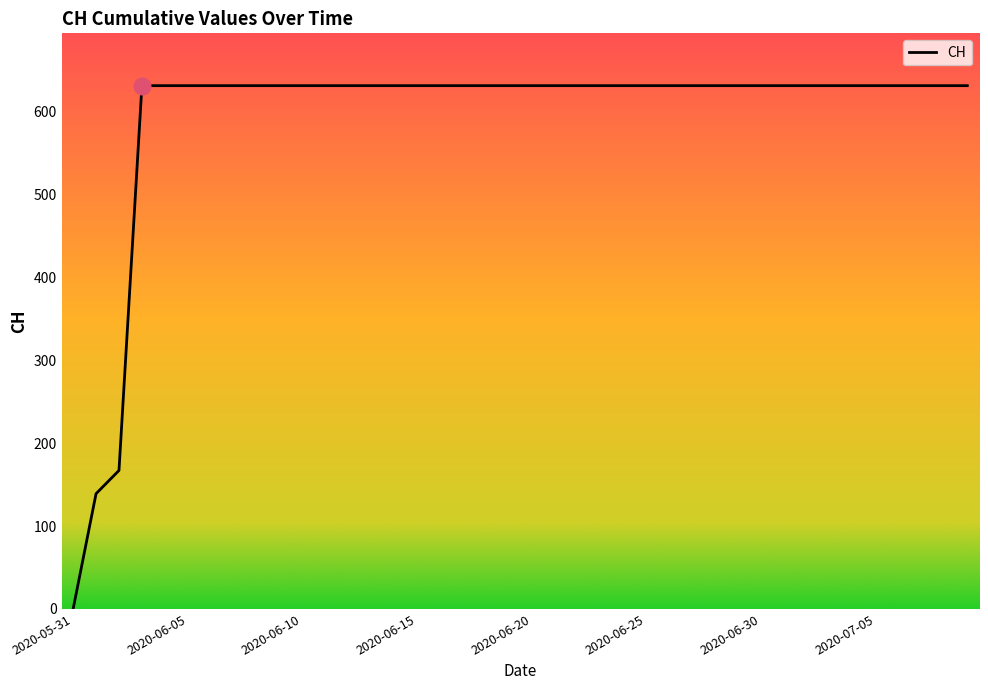

What is the value of the 29th point from the left?

631